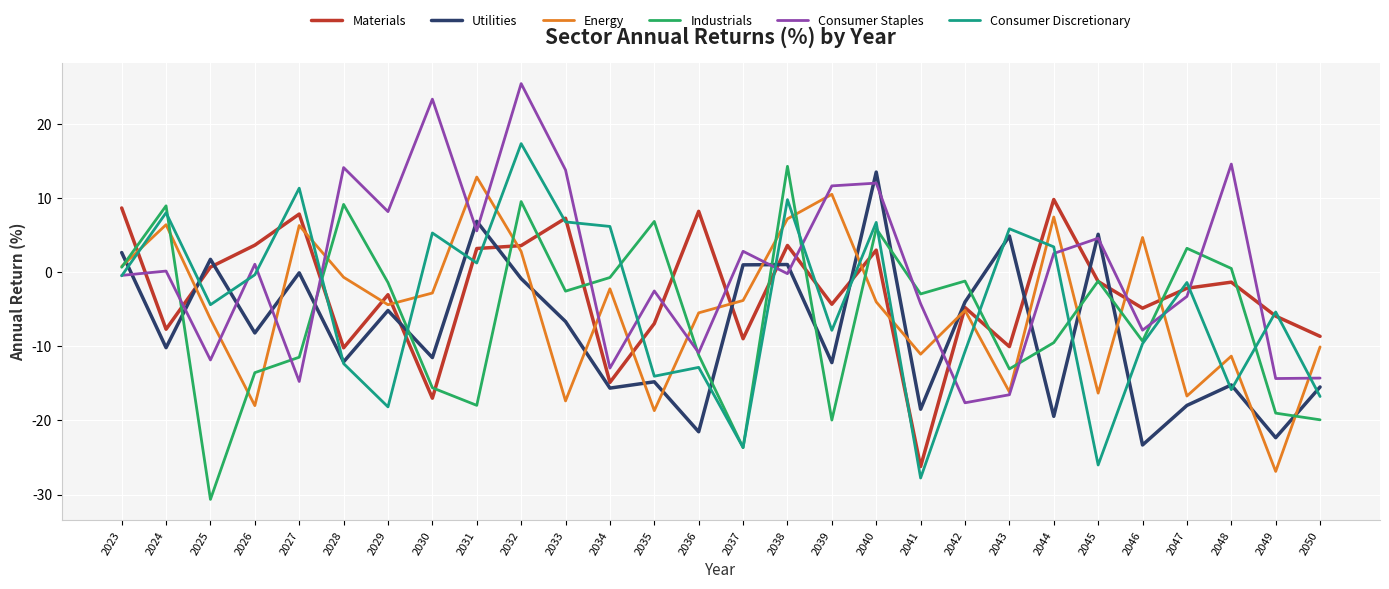

The Consumer Staples series shows -1.1 at 2047. True or false?

False